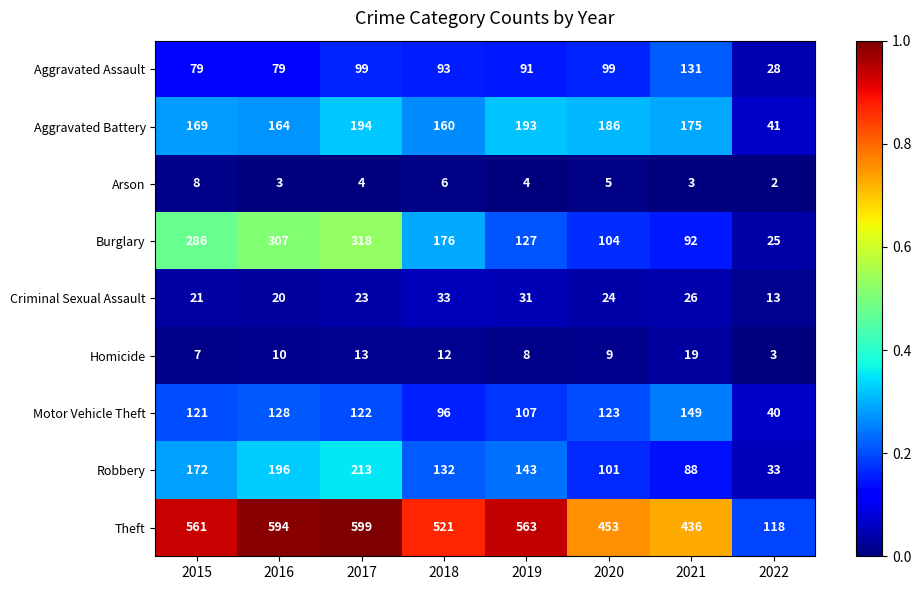

What is the total value across all series at 2020?

1104